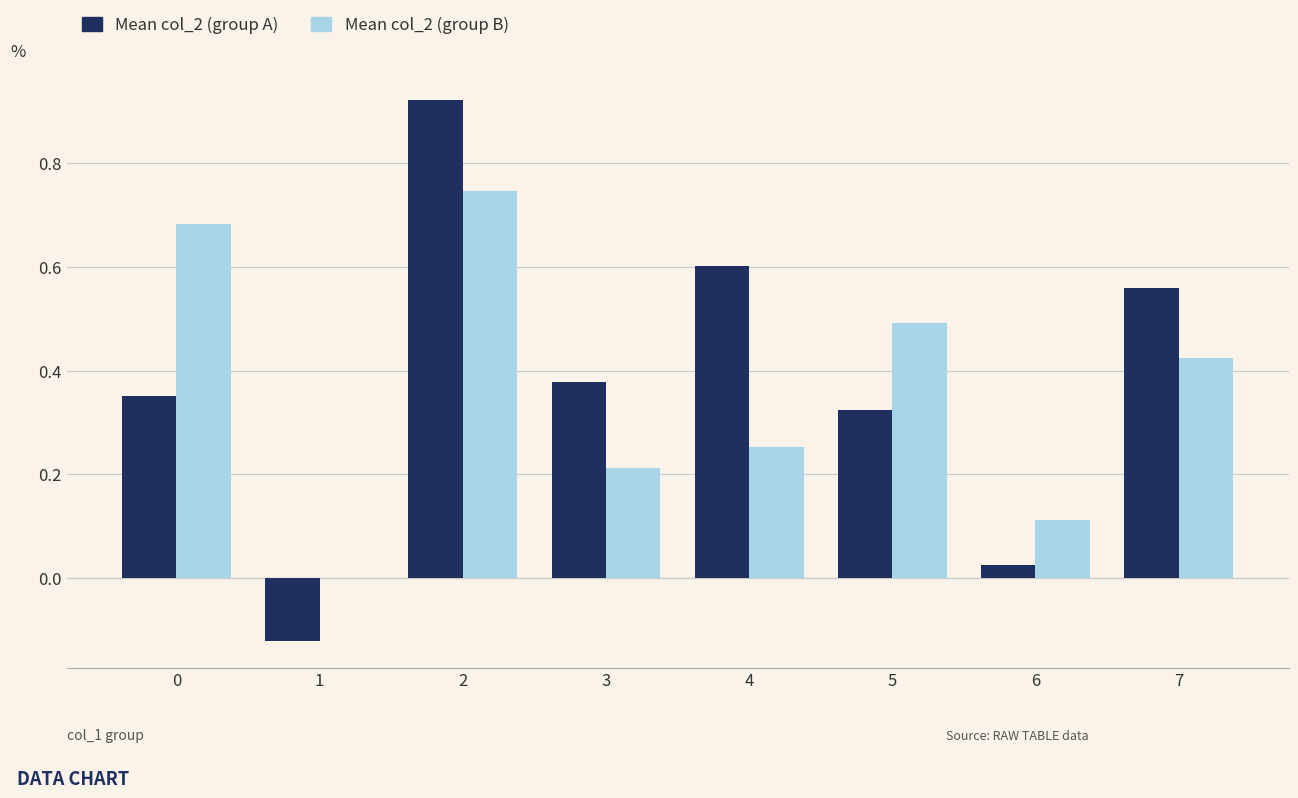

The value of Mean col_2 (group A) at 6 is 0.0. True or false?

True